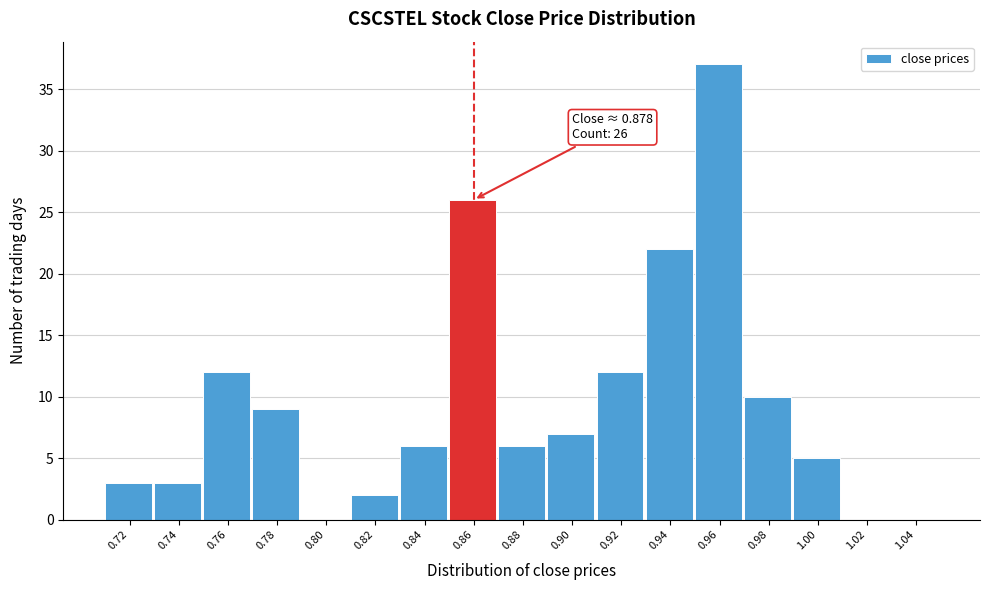

Reading left to right, transcribe all the data shown in this chart.

0.72=3	0.74=3	0.76=12	0.78=9	0.80=0	0.82=2	0.84=6	0.86=26	0.88=6	0.90=7	0.92=12	0.94=22	0.96=37	0.98=10	1.00=5	1.02=0	1.04=0